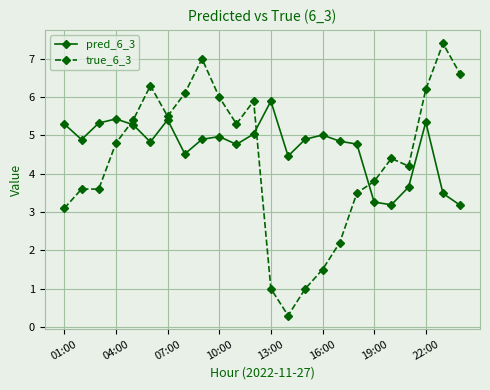

Which series has the largest total across all categories?

pred_6_3